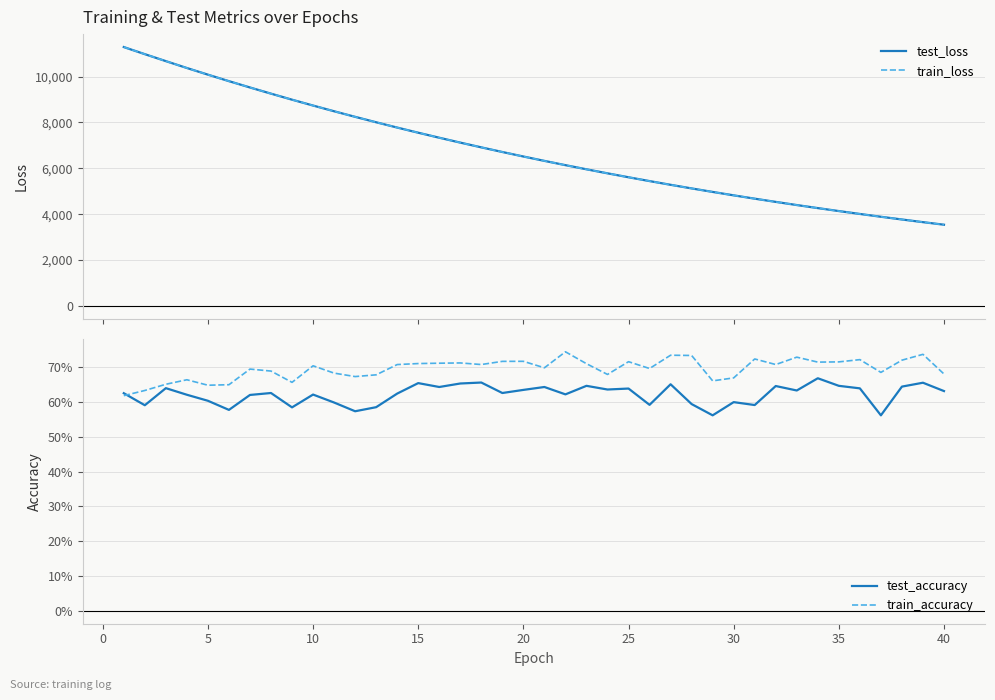

What is the lowest value of the train_loss series?

3542.8